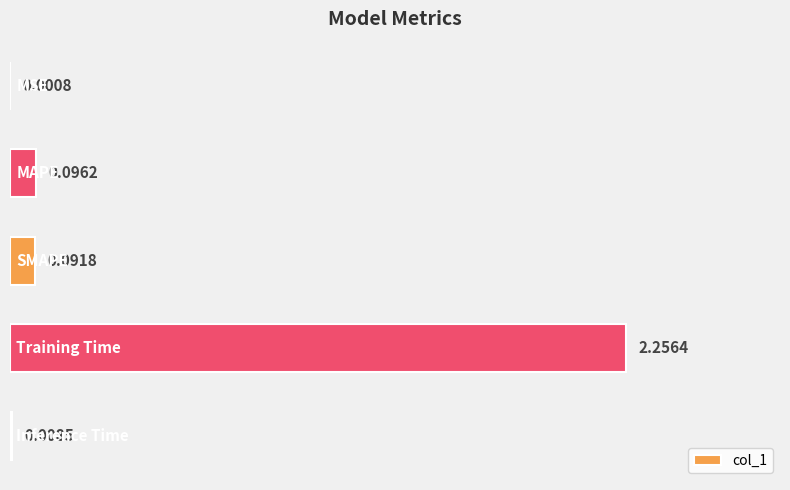

What is the sum of all values?

2.5